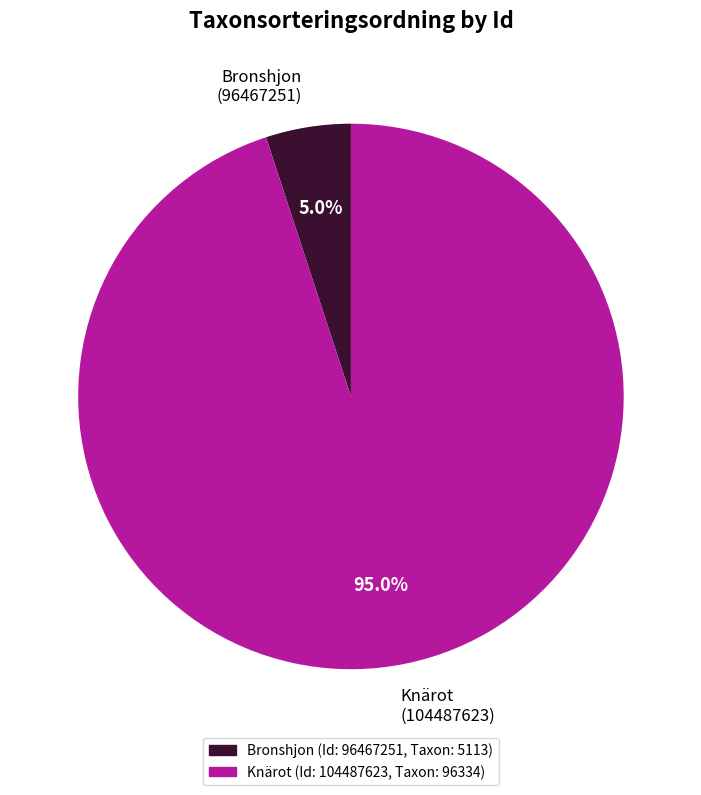

Which slice is the largest?

Knärot (104487623)